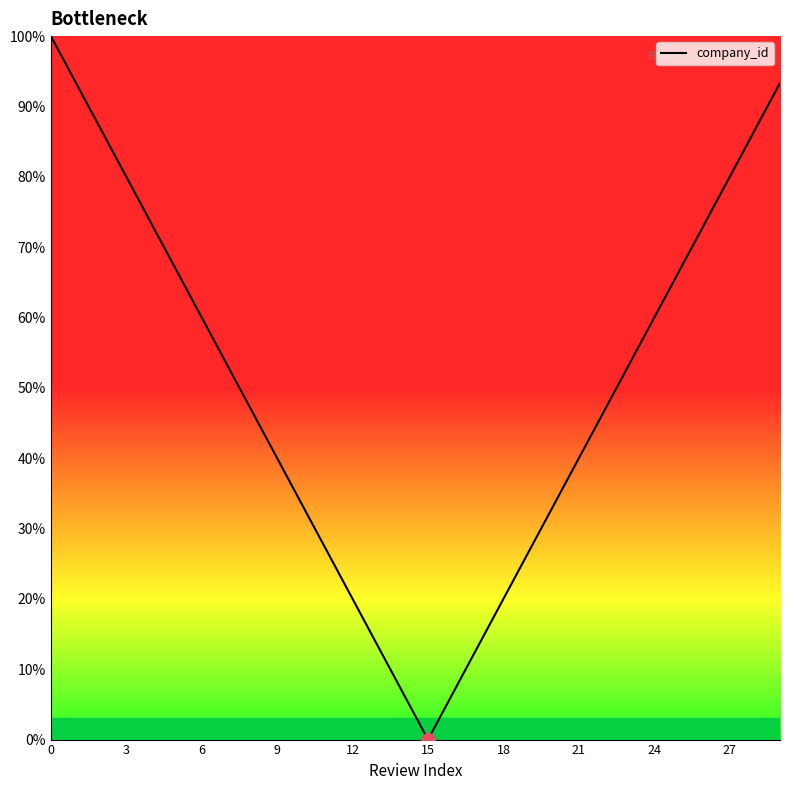

Reading left to right, what are all the values shown in this chart?

100.0	93.3	86.7	80.0	73.3	66.7	60.0	53.3	46.7	40.0	33.3	26.7	20.0	13.3	6.7	0.0	6.7	13.3	20.0	26.7	33.3	40.0	46.7	53.3	60.0	66.7	73.3	80.0	86.7	93.3